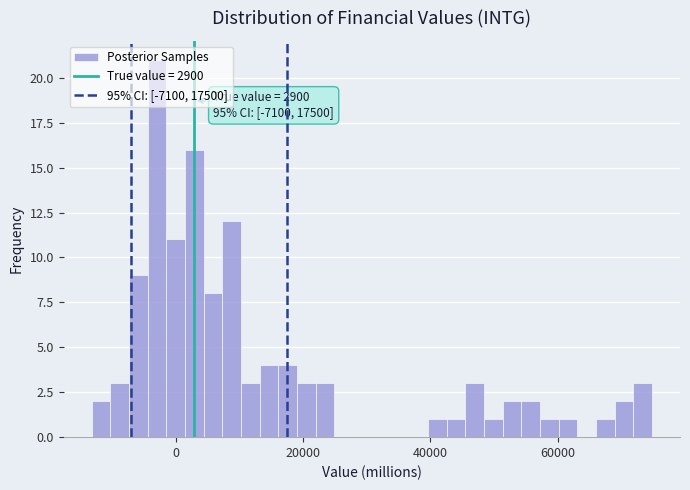

Read against the x-axis, roughly where is the centre of the tallest bar?

-2000